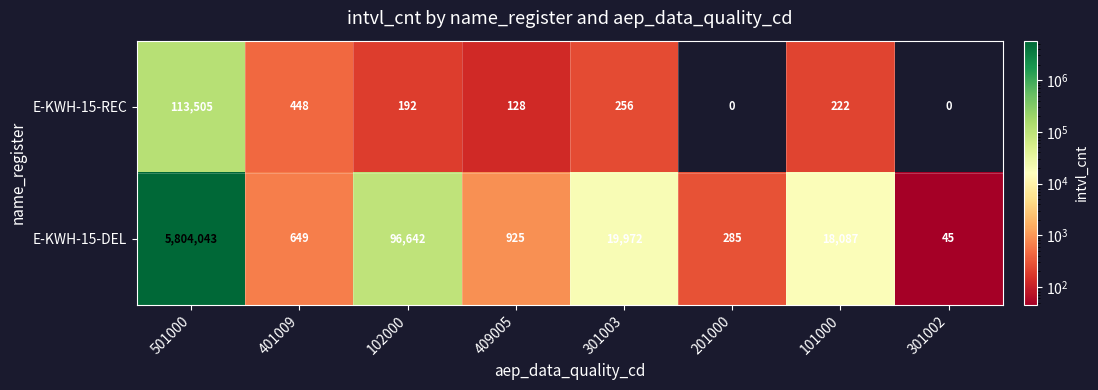

Reading left to right, list all the values displayed in this chart.

E-KWH-15-REC: 501000=113505	401009=448	102000=192	409005=128	301003=256	201000=0	101000=222	301002=0
E-KWH-15-DEL: 501000=5804043	401009=649	102000=96642	409005=925	301003=19972	201000=285	101000=18087	301002=45